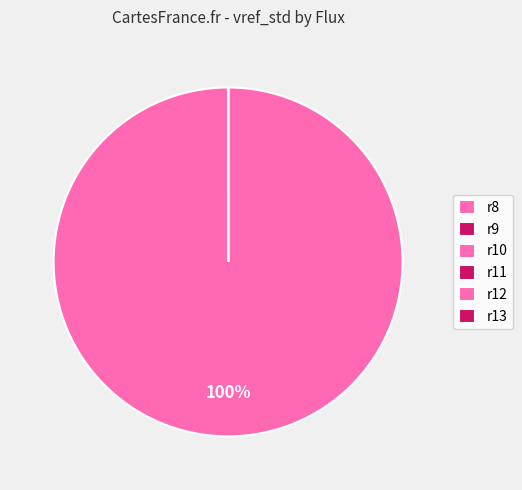

To the nearest percent, what portion does r8 represent?

100%